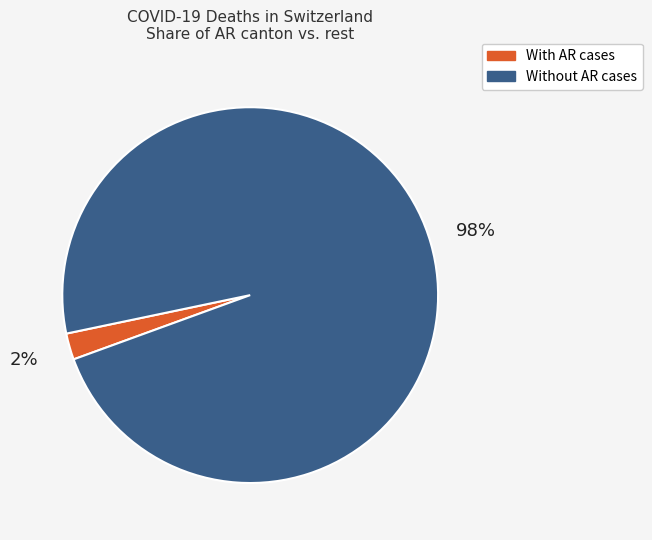

Is there any slice that represents more than half of the pie?

Yes